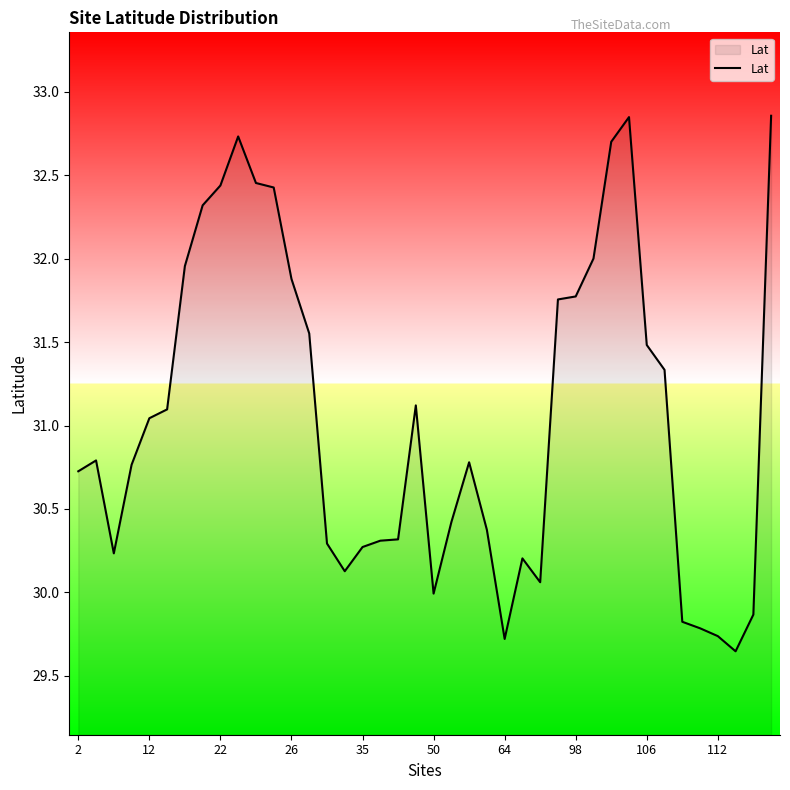

What is the difference between the maximum and minimum values?

3.2